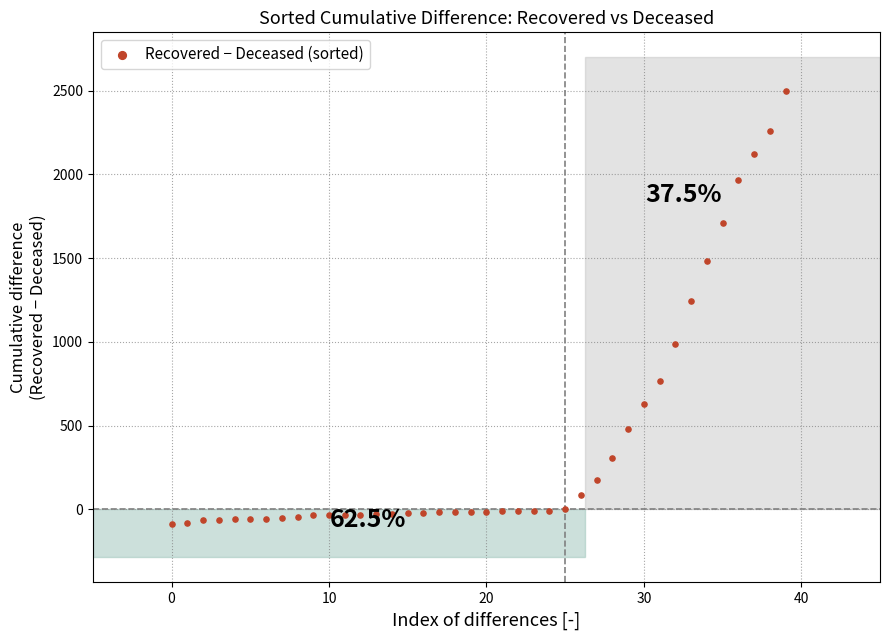

What Y value in the scatter plot is closest to 1205?

1245